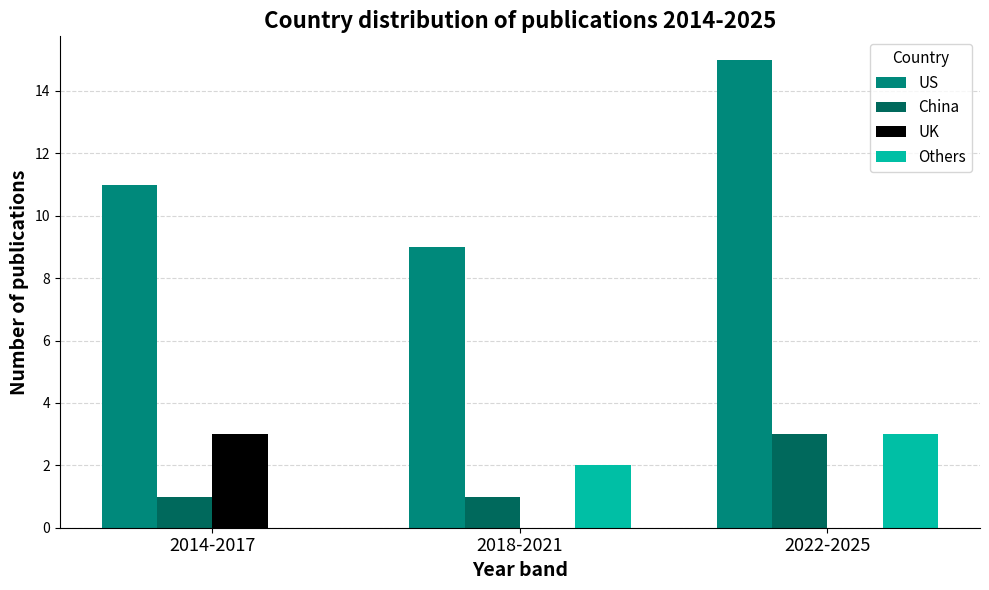

How many groups of bars are there?

3